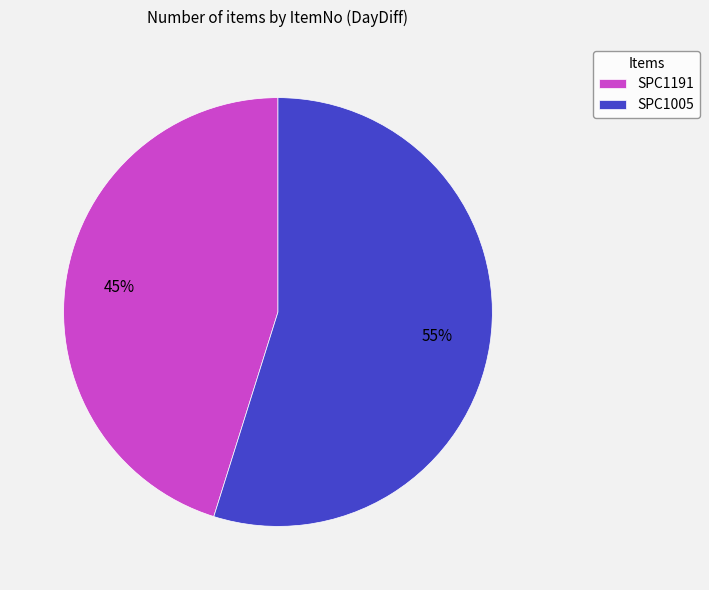

Which has a higher value, SPC1191 or SPC1005?

SPC1005